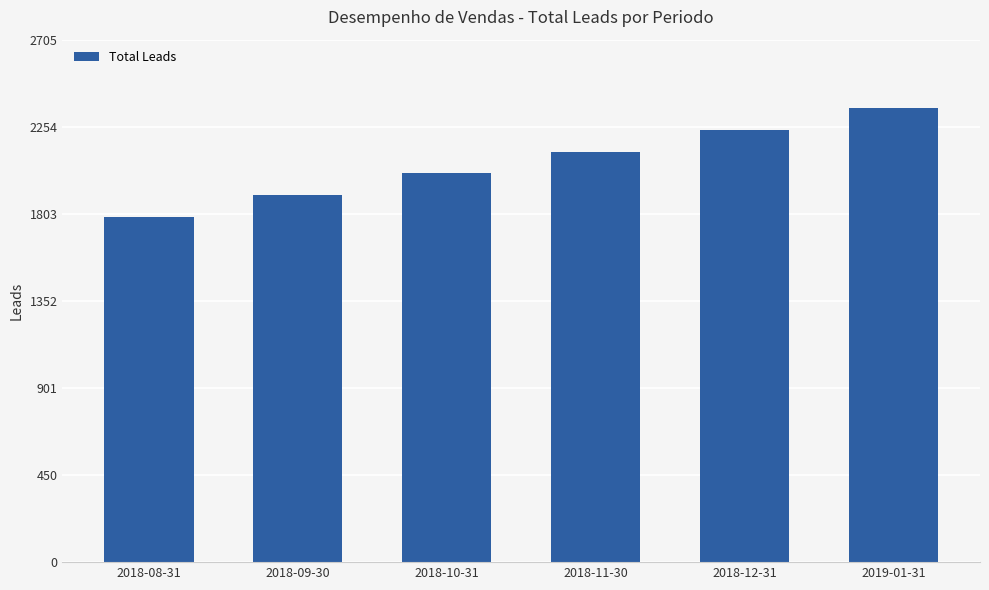

What is the average value?

2070